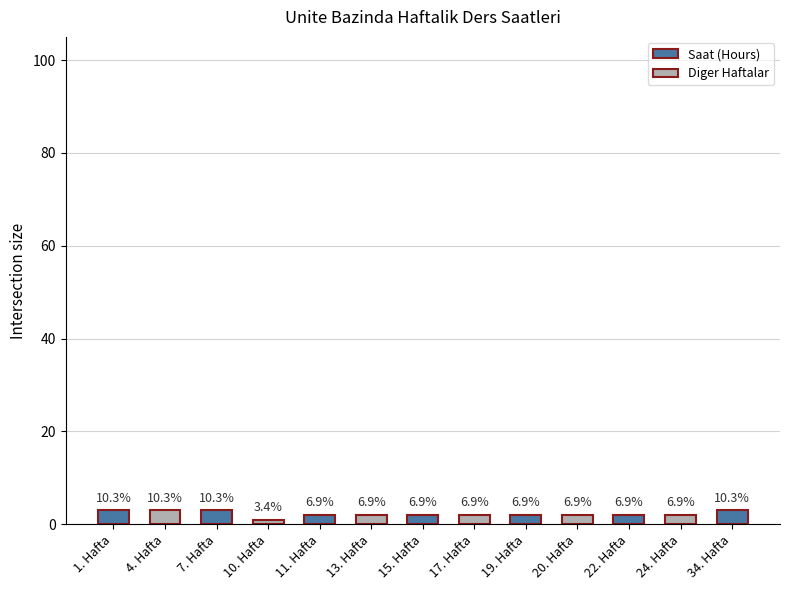

How many bars are there in total?

13